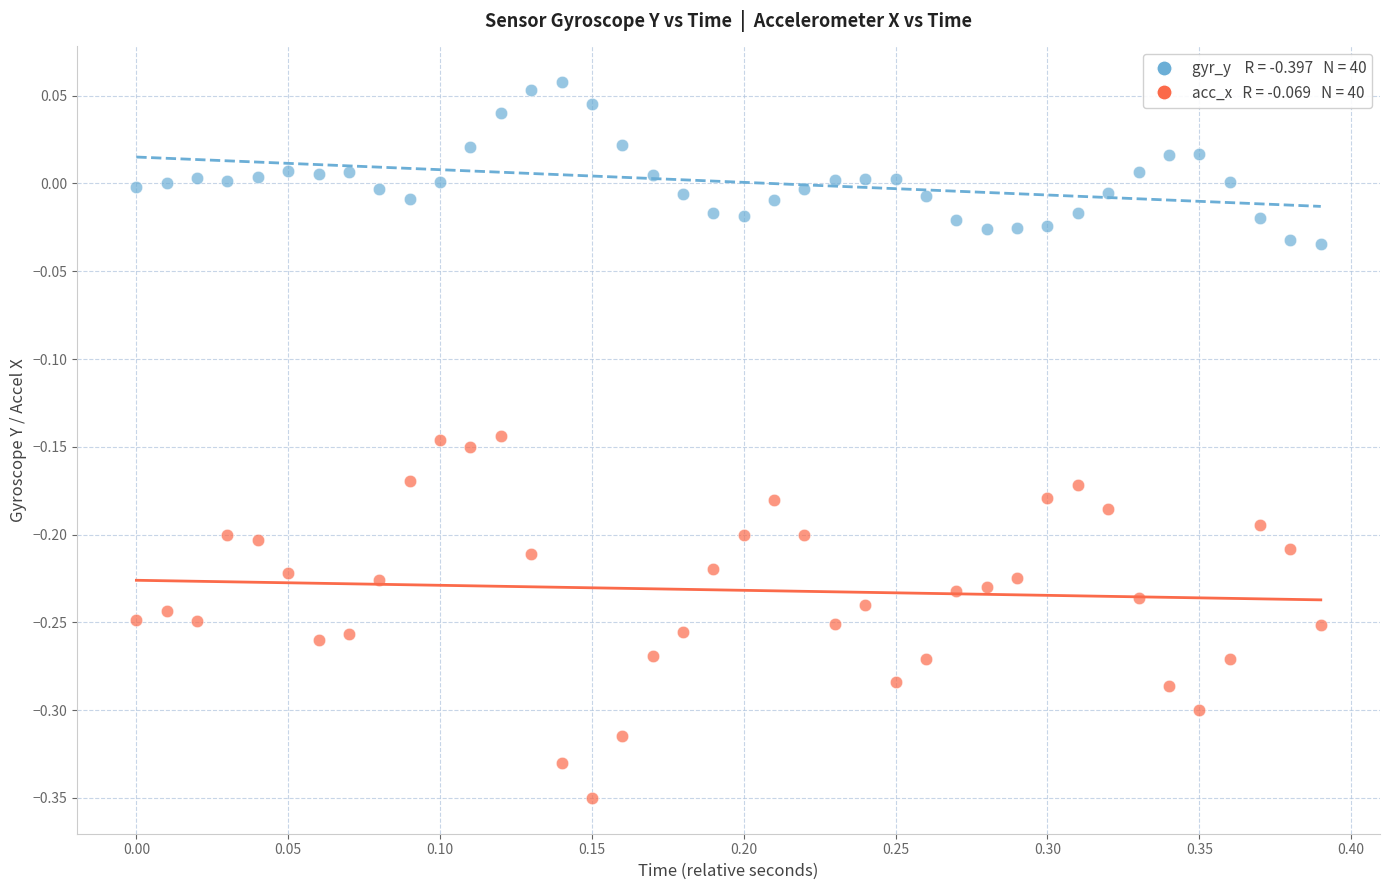

Across all data points, what is the range of Y values (max minus min)?

0.4